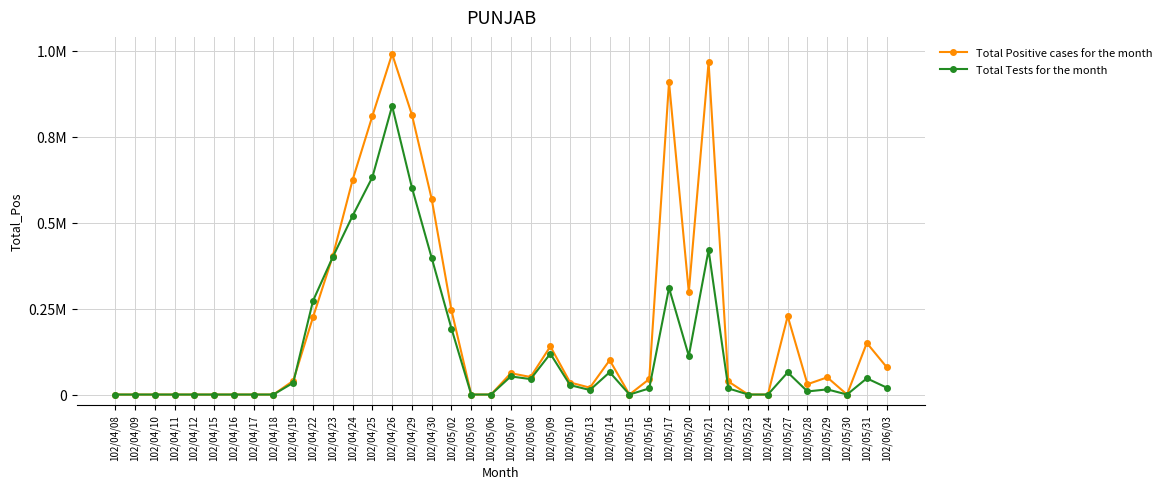

Which series changed the most between 102/04/11 and 102/05/03?

Total Positive cases for the month